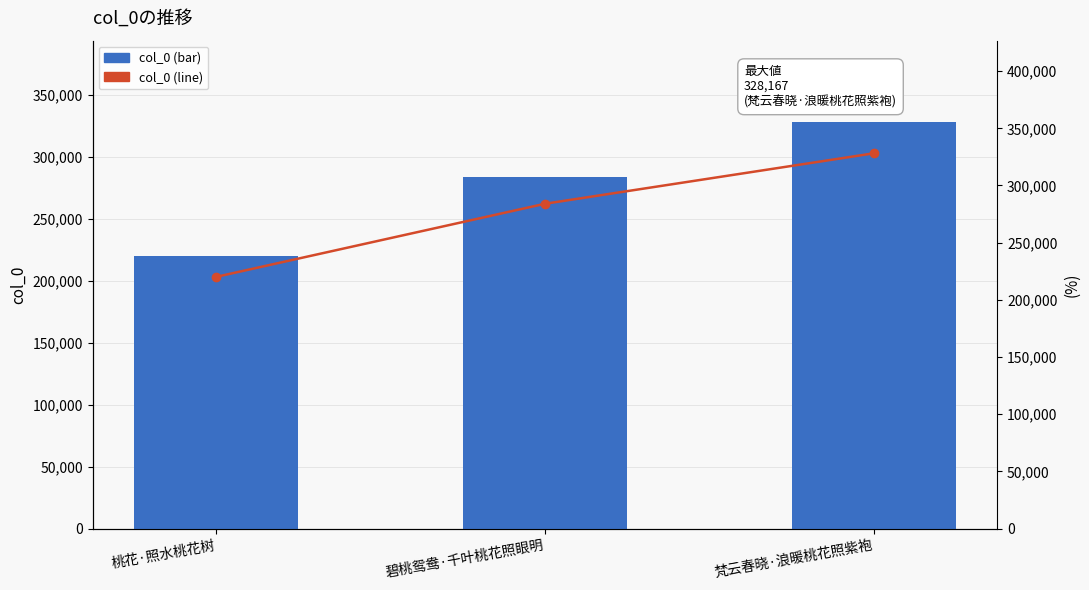

Is it true that col_0 equals 328167 at 梵云春晓·浪暖桃花照紫袍?

True